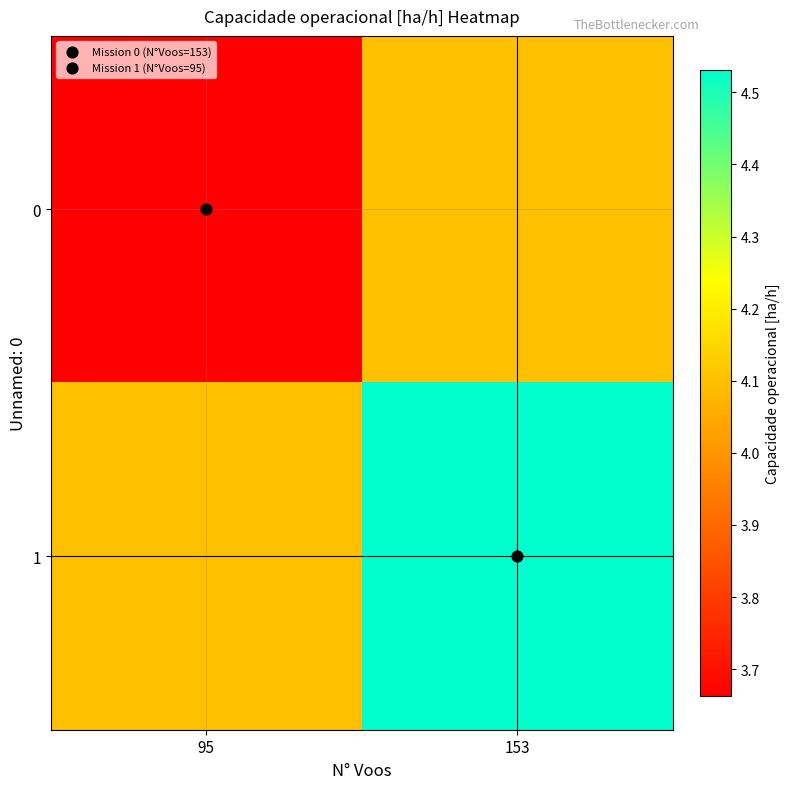

Reading left to right, transcribe all the data shown in this chart.

0: 95=3.7	153=4.1
1: 95=4.1	153=4.5